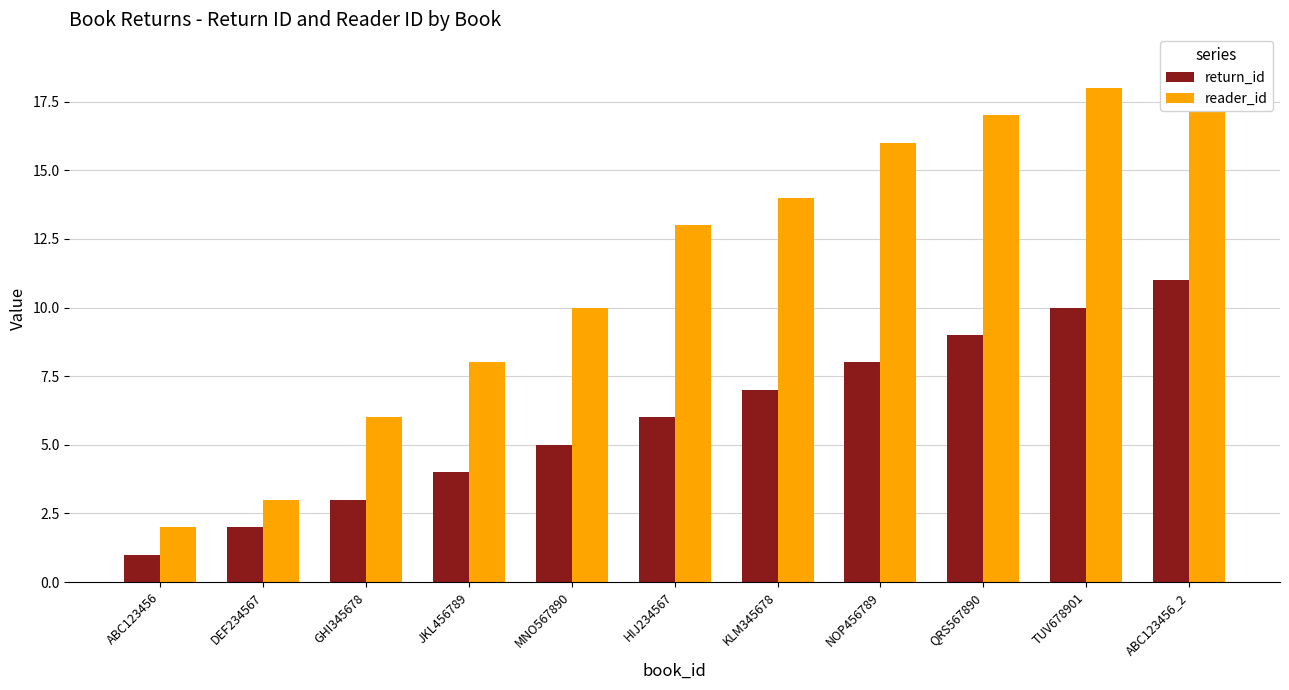

What is the smallest value displayed?

1